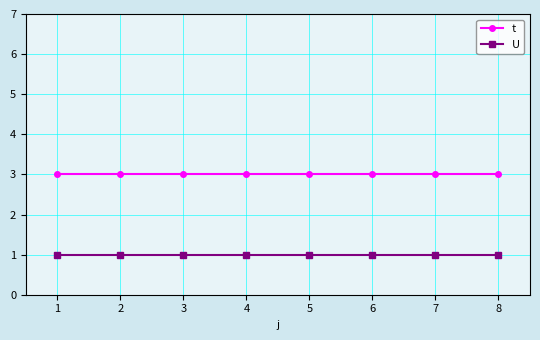

Is it true that U equals 1 at 5?

True